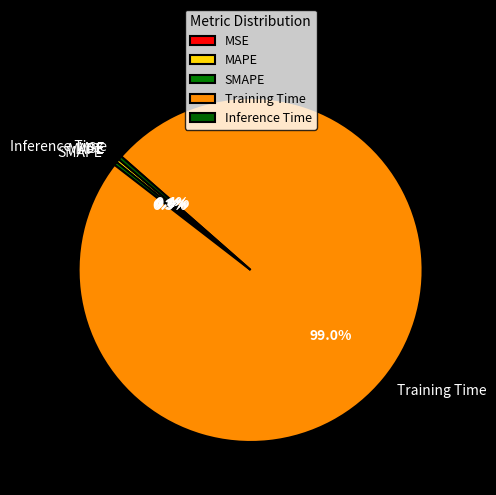

What percentage is the Training Time slice, to the nearest percent?

99%